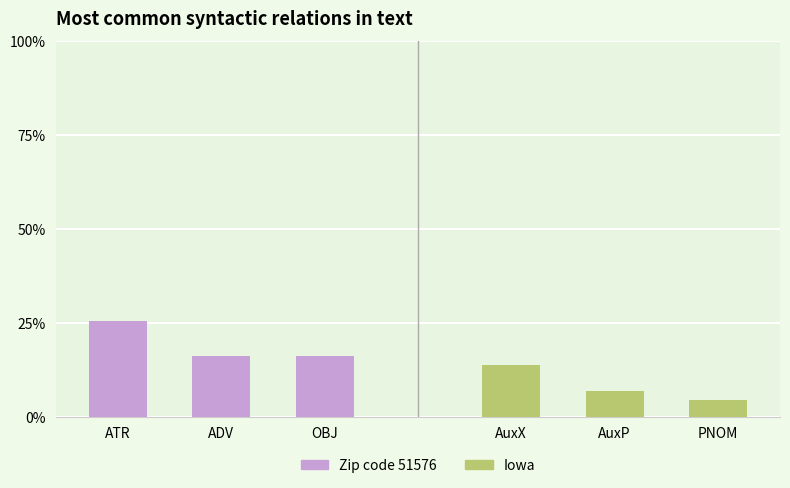

Rank the series by their average value, from lowest to highest.

Iowa, Zip code 51576